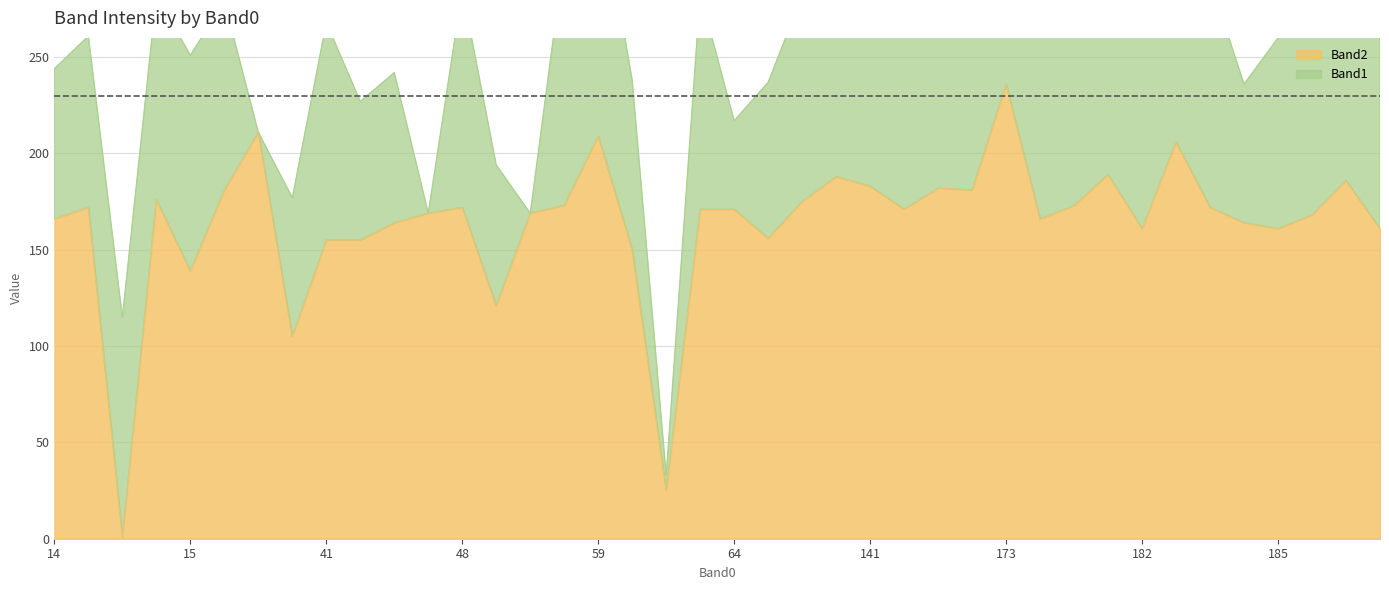

Between 24 and 7, which is larger?

24